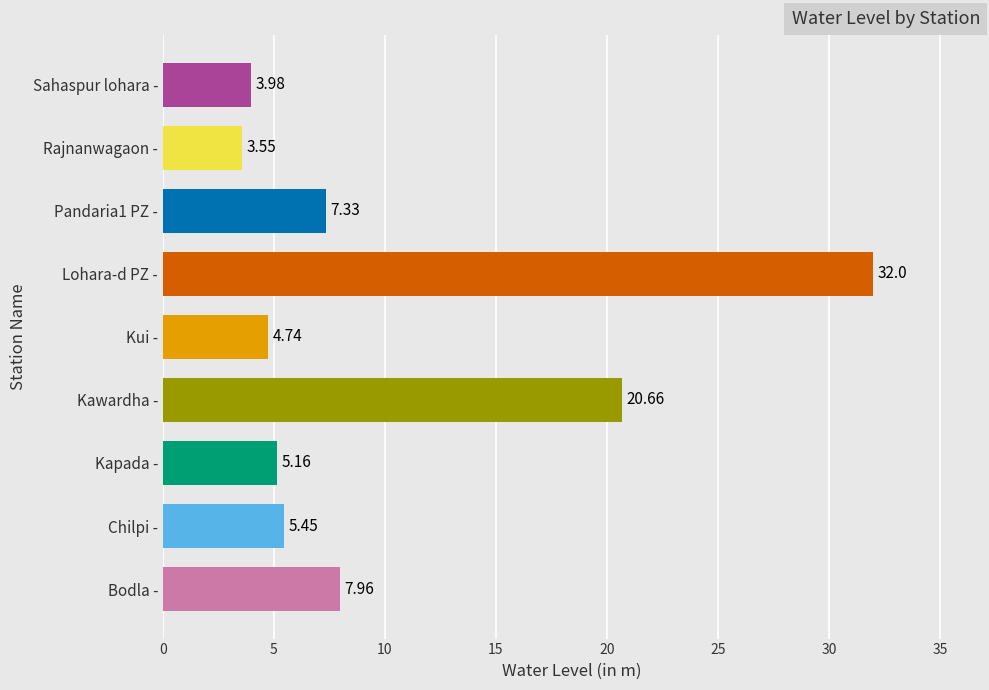

What is the average value?

10.1